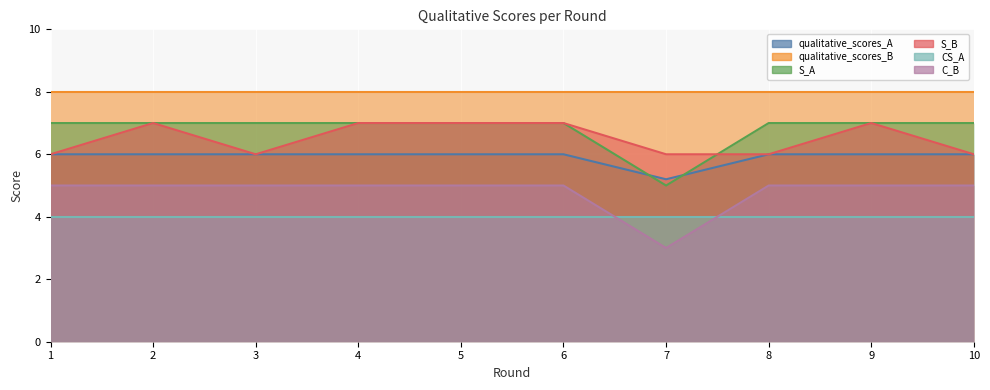

What is the difference between the maximum and minimum values in the qualitative_scores_A series?

0.8